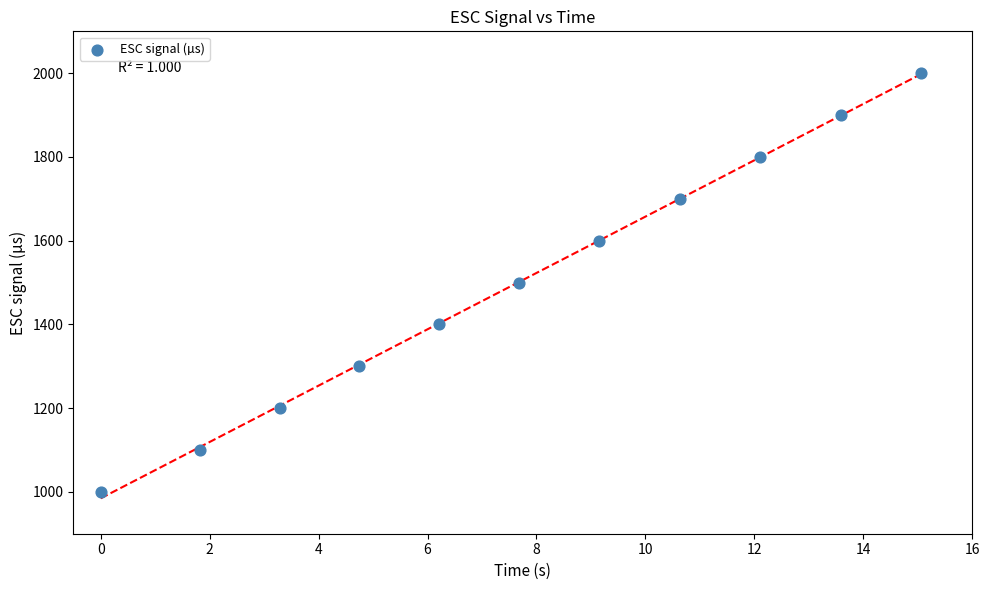

What is the range of Y values (max minus min)?

1000